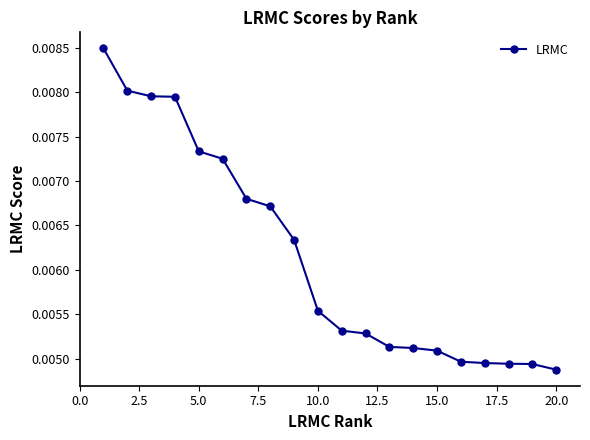

Count the values in the range 0 to 1.

20